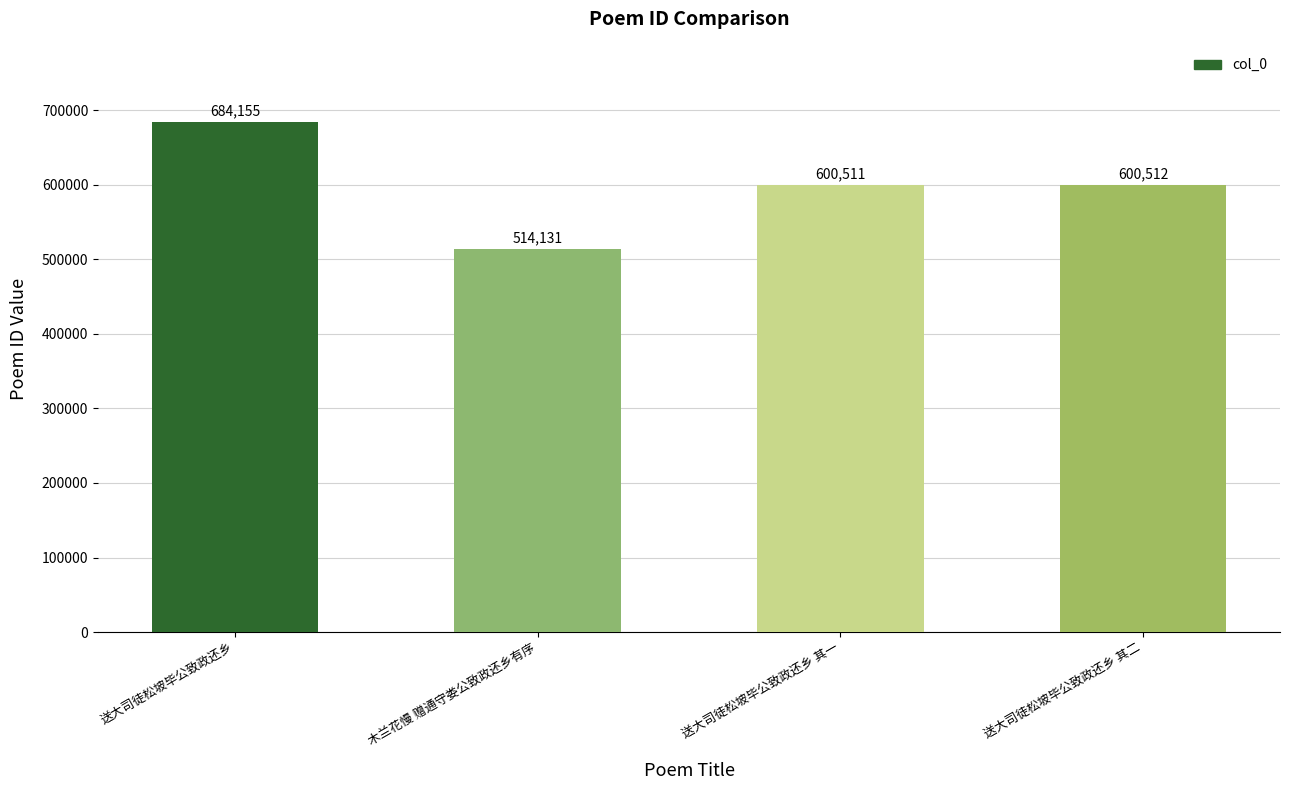

What is the sum of the values at 送大司徒松坡毕公致政还乡 其一 and 送大司徒松坡毕公致政还乡 其二?

1201023